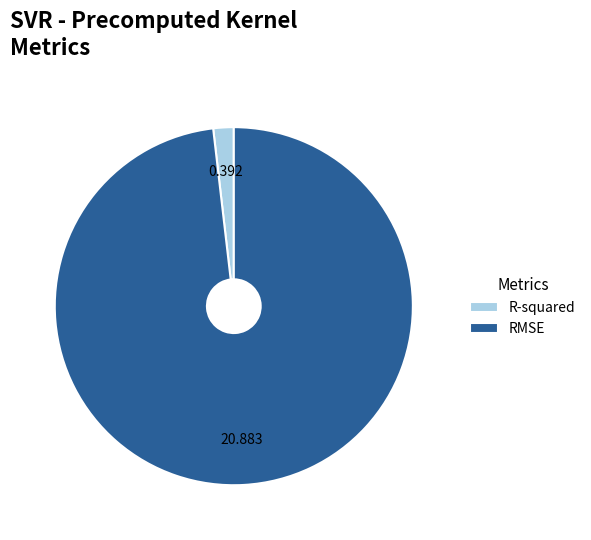

What is the smallest slice in the pie chart?

R-squared